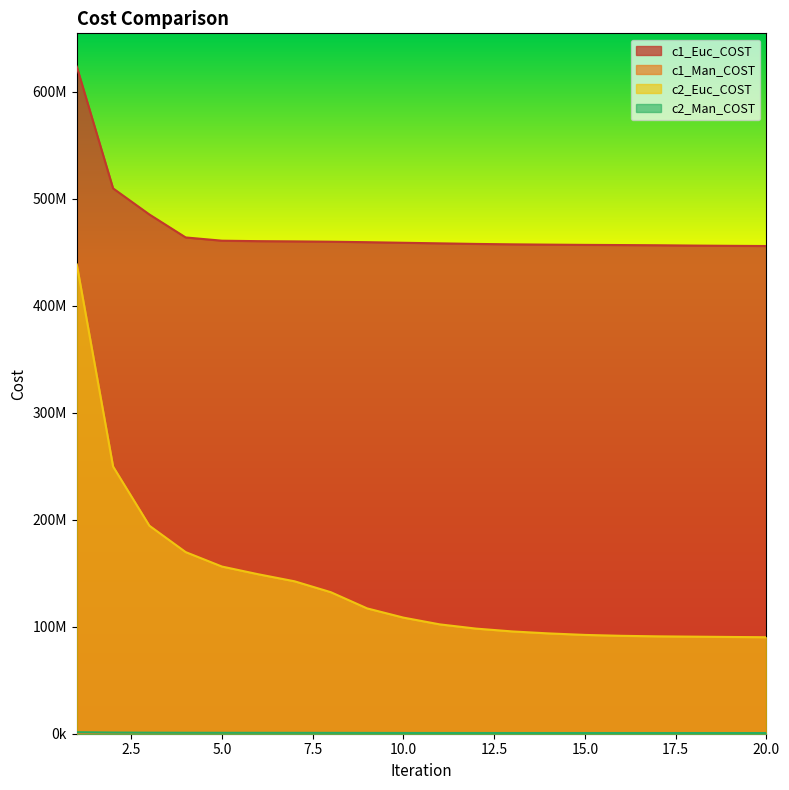

What is the greatest value displayed?

623660345.3